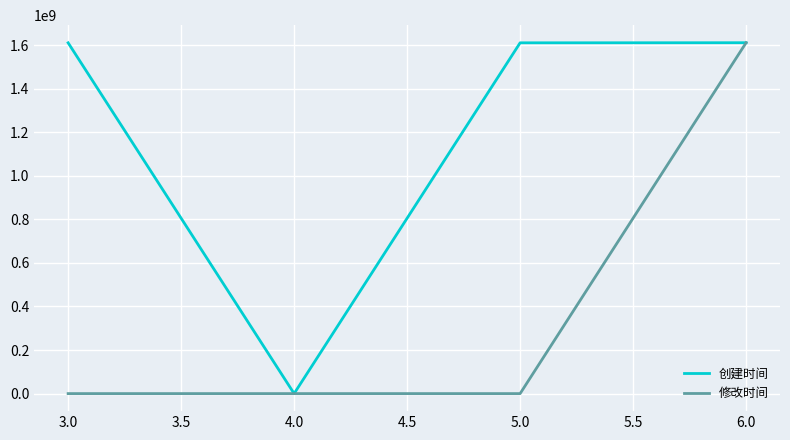

What is the difference between the maximum and minimum values in the 创建时间 series?

1610547873